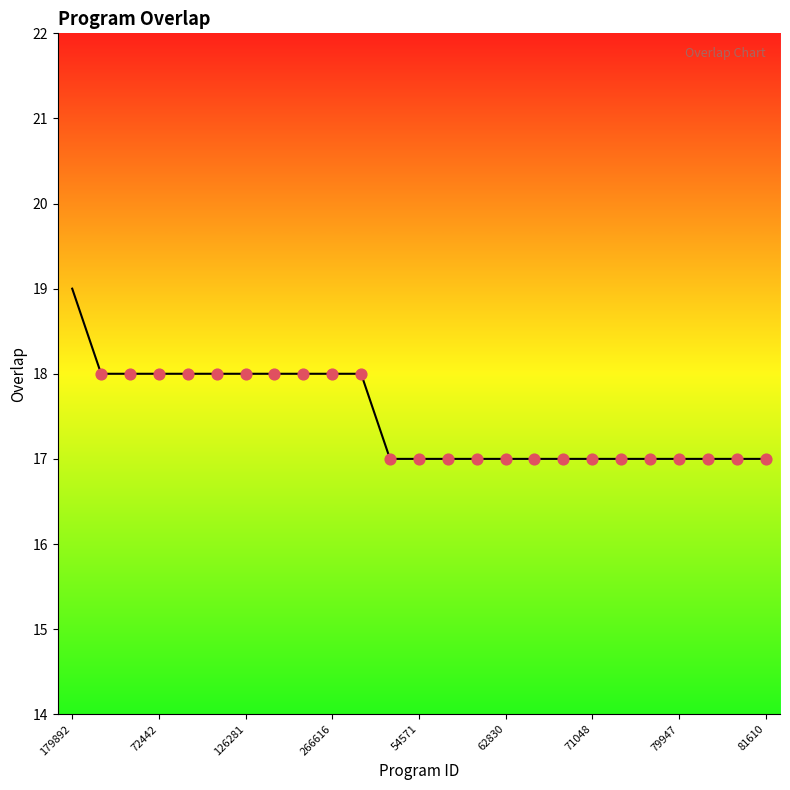

What is the minimum value shown in the chart?

17